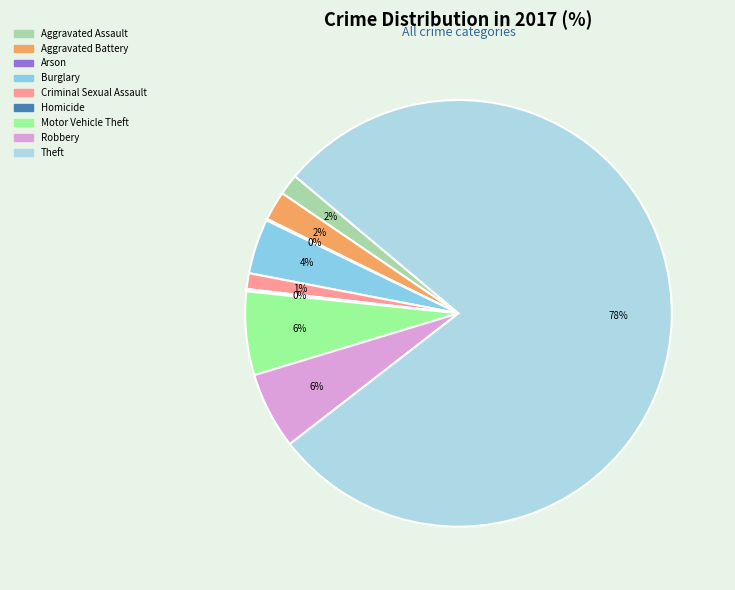

Count the number of slices in the pie.

9